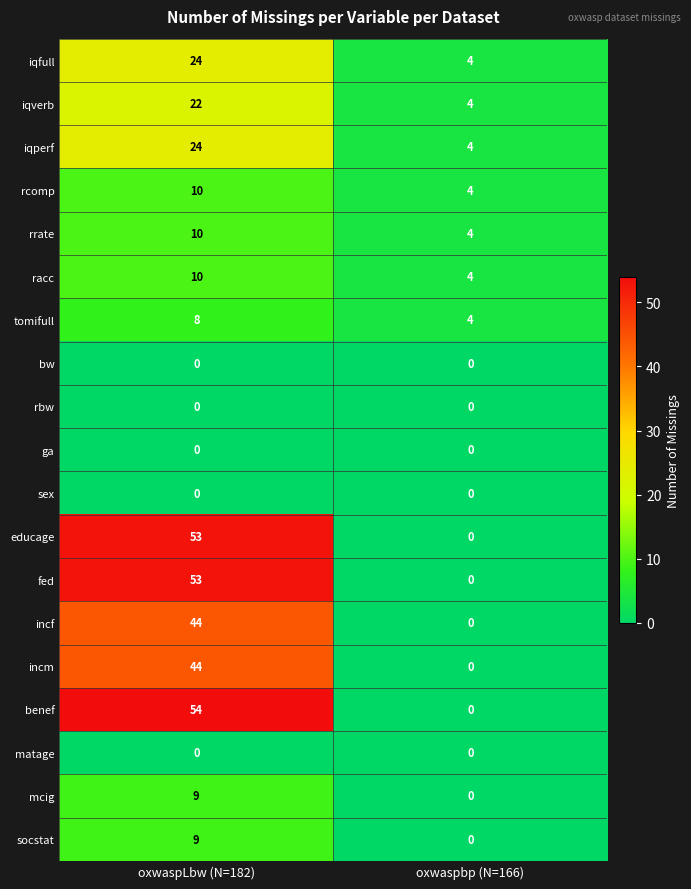

What is the average value of the tomifull series?

6